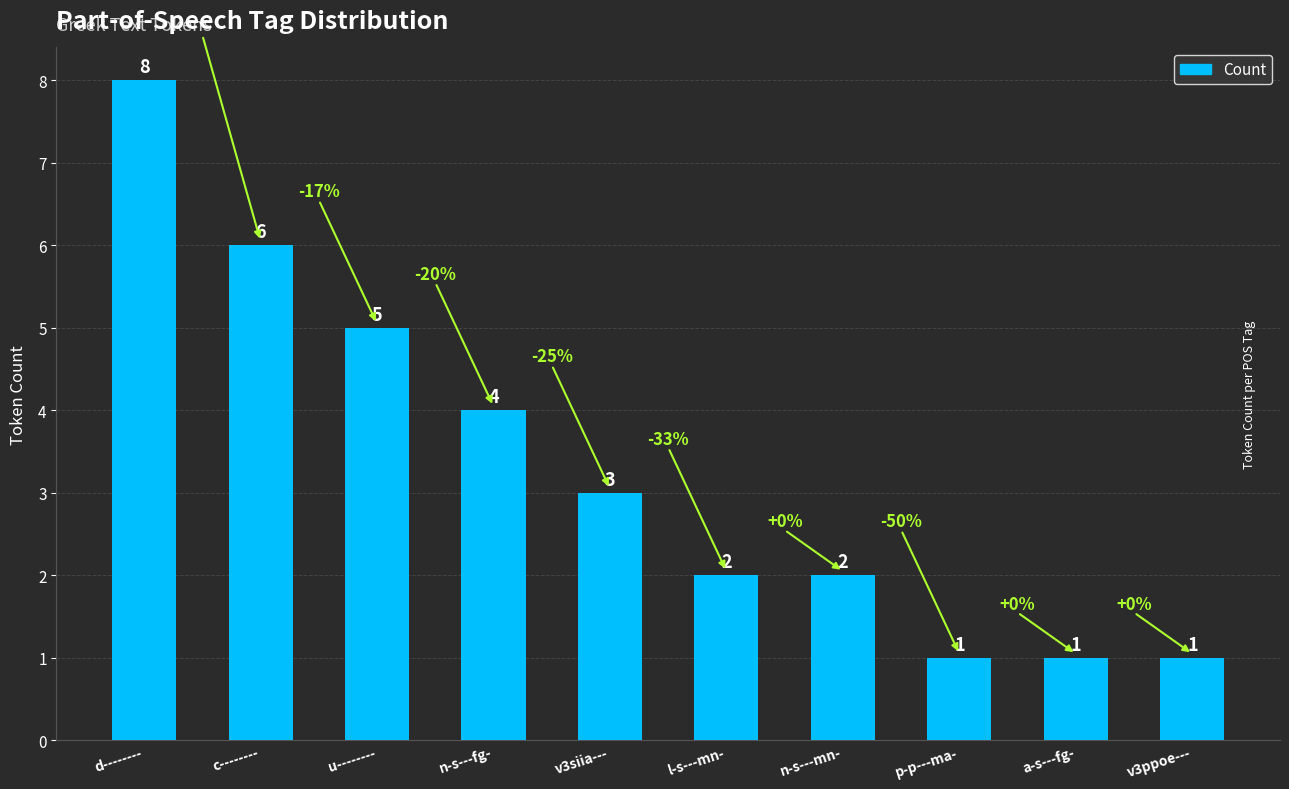

What is the average value?

3